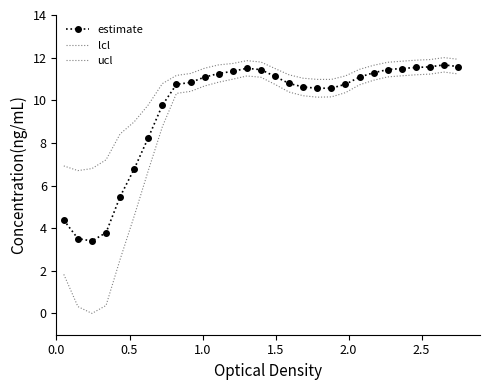

What is the difference between the maximum and minimum values in the lcl series?

11.3